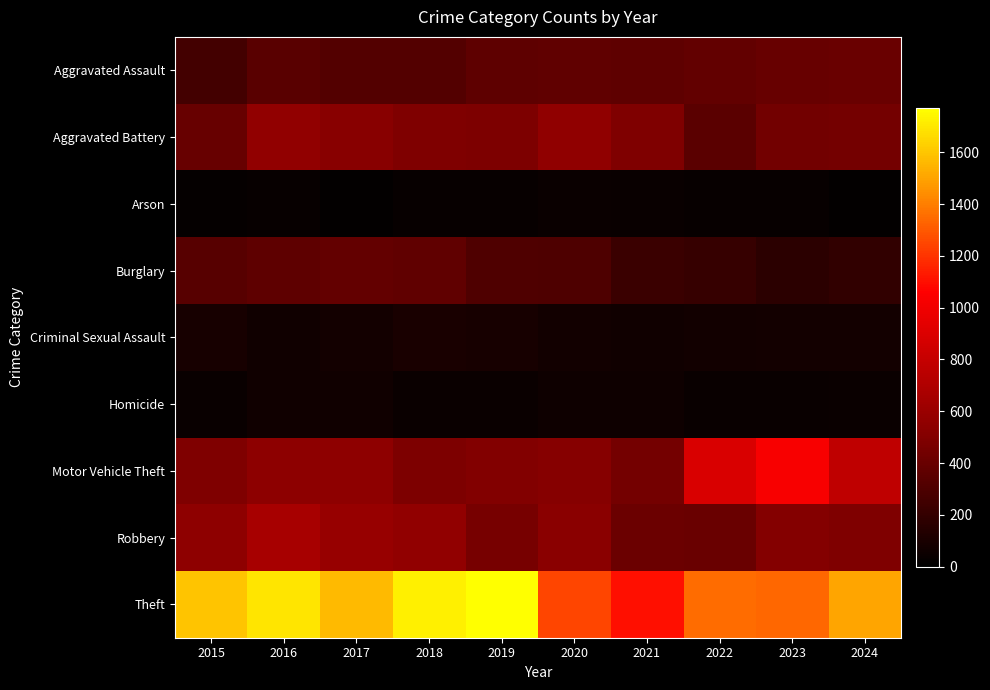

At 2018, list the series in order from largest to smallest.

Theft, Robbery, Aggravated Battery, Motor Vehicle Theft, Burglary, Aggravated Assault, Criminal Sexual Assault, Homicide, Arson